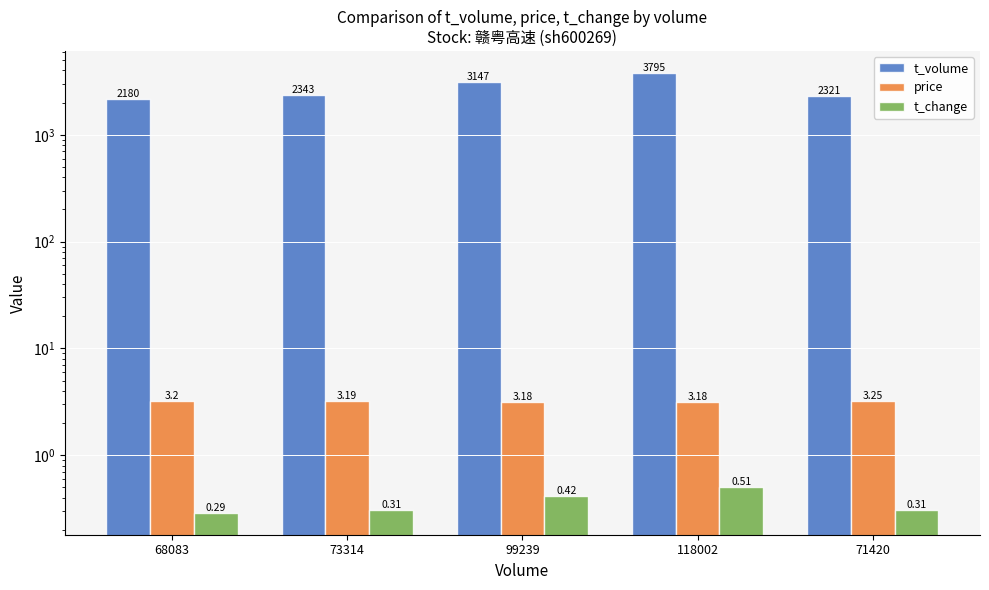

Reading right to left, transcribe all the data shown in this chart.

t_volume: 71420=2321.0	118002=3795.0	99239=3147.0	73314=2343.0	68083=2180.0
price: 71420=3.2	118002=3.2	99239=3.2	73314=3.2	68083=3.2
t_change: 71420=0.3	118002=0.5	99239=0.4	73314=0.3	68083=0.3